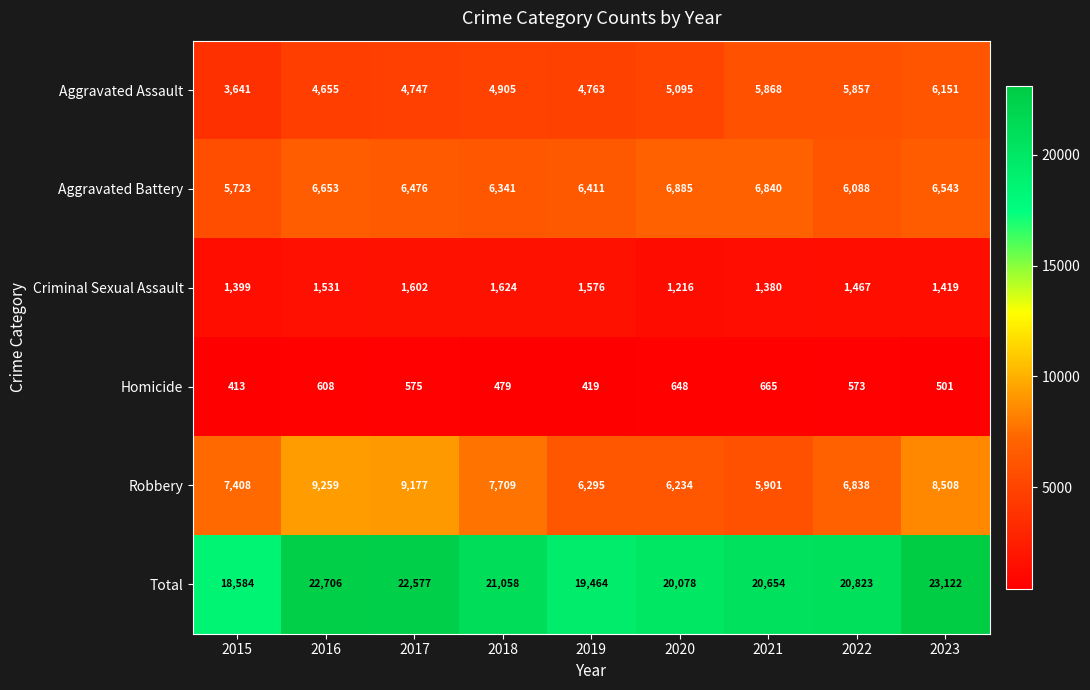

At 2020, list the series in order from smallest to largest.

Homicide, Criminal Sexual Assault, Aggravated Assault, Robbery, Aggravated Battery, Total